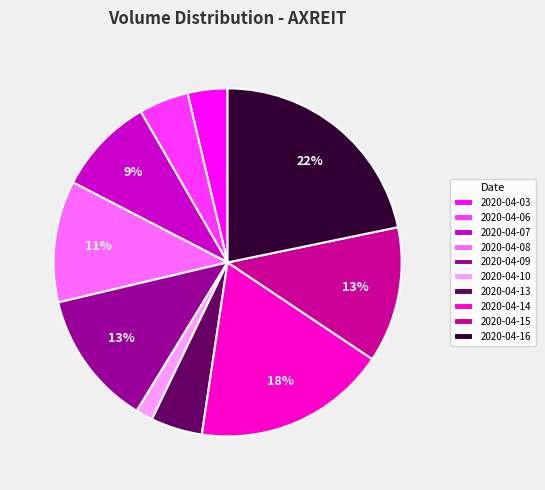

Does any single category account for the majority?

No